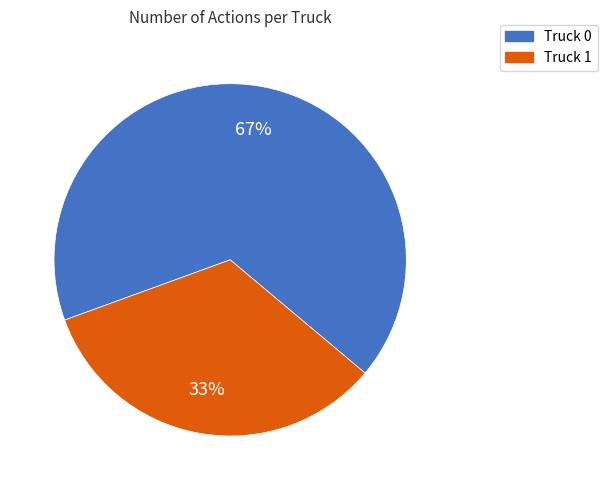

Do Truck 0 and Truck 1 together represent more than half of the pie?

Yes